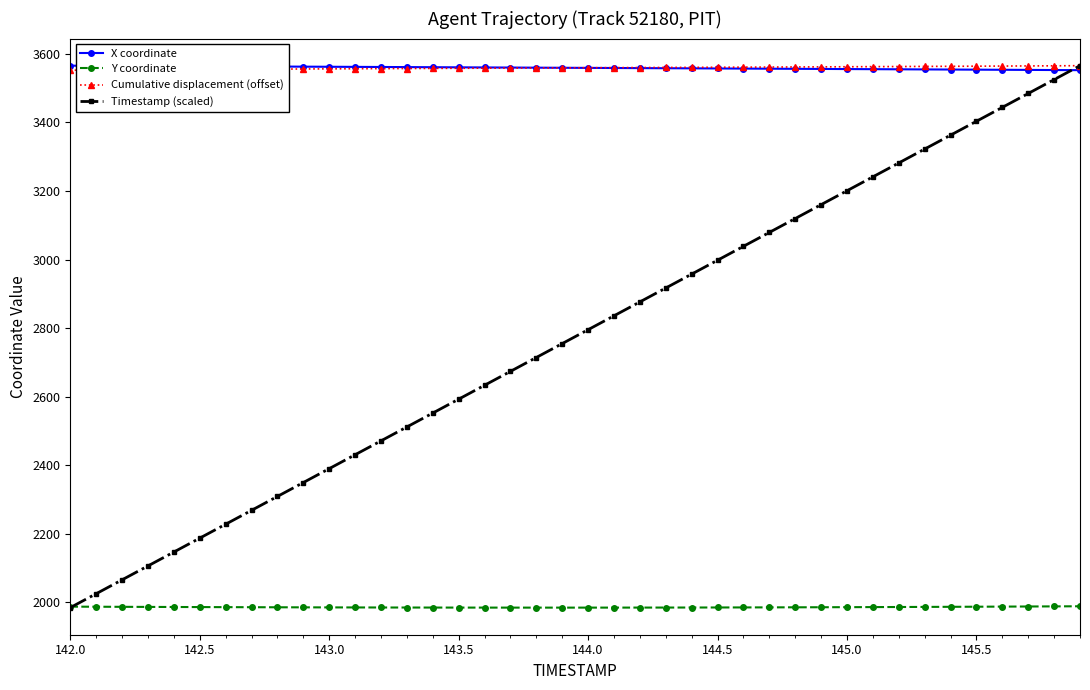

How many values in the Cumulative displacement (offset) series are below 3559?

20